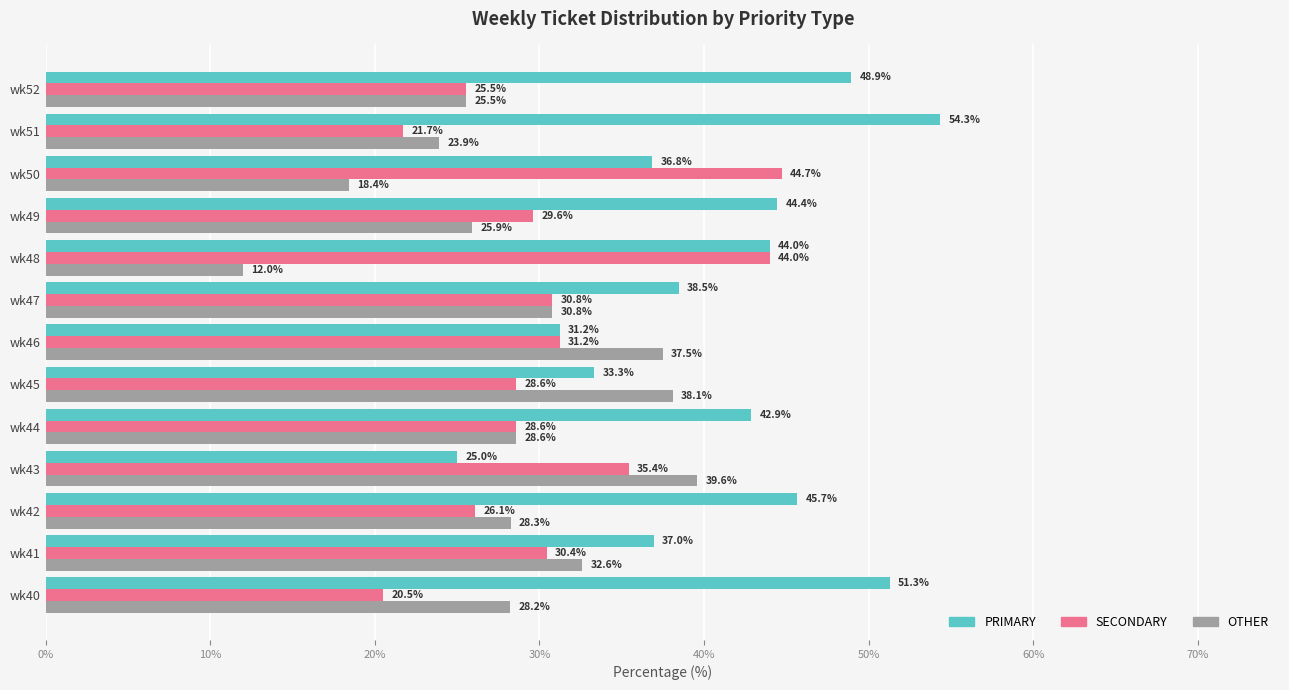

List the series in order of their peak value, lowest first.

OTHER, SECONDARY, PRIMARY